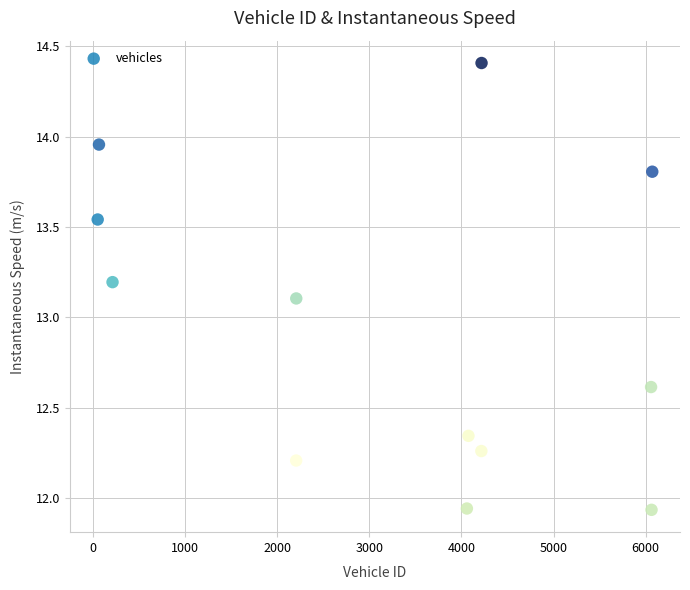

What Y value in the scatter plot is closest to 13?

13.1